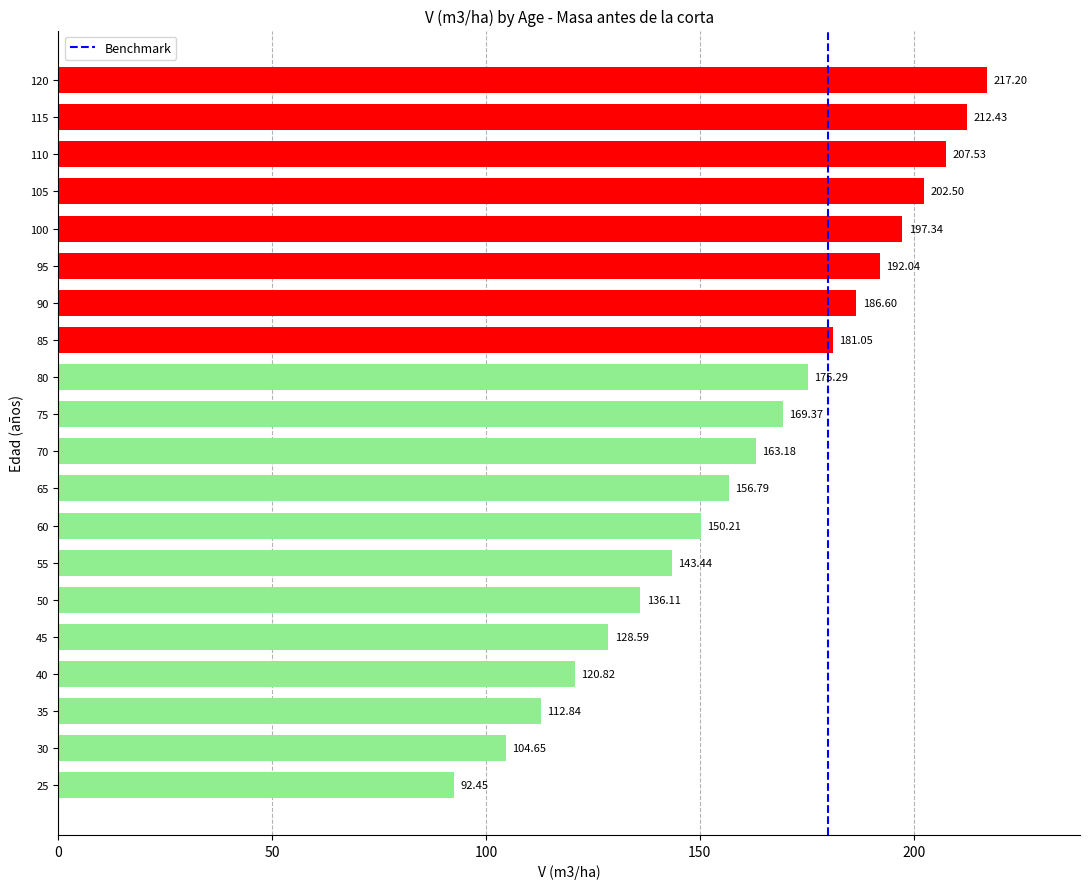

True or false: the data shows 175.3 at 80.

True